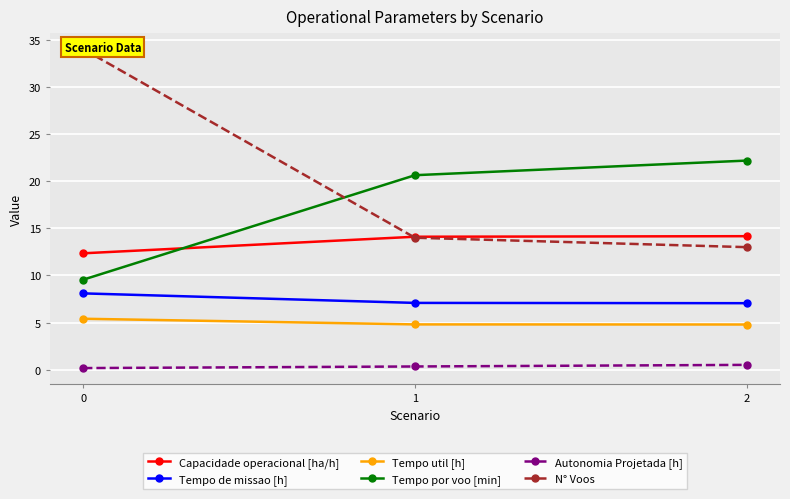

What is the difference between the N° Voos values at 1 and 2?

1.0